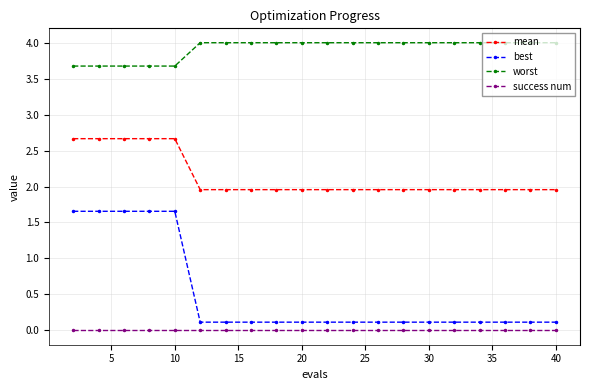

At how many categories does at least one series exceed 3?

20